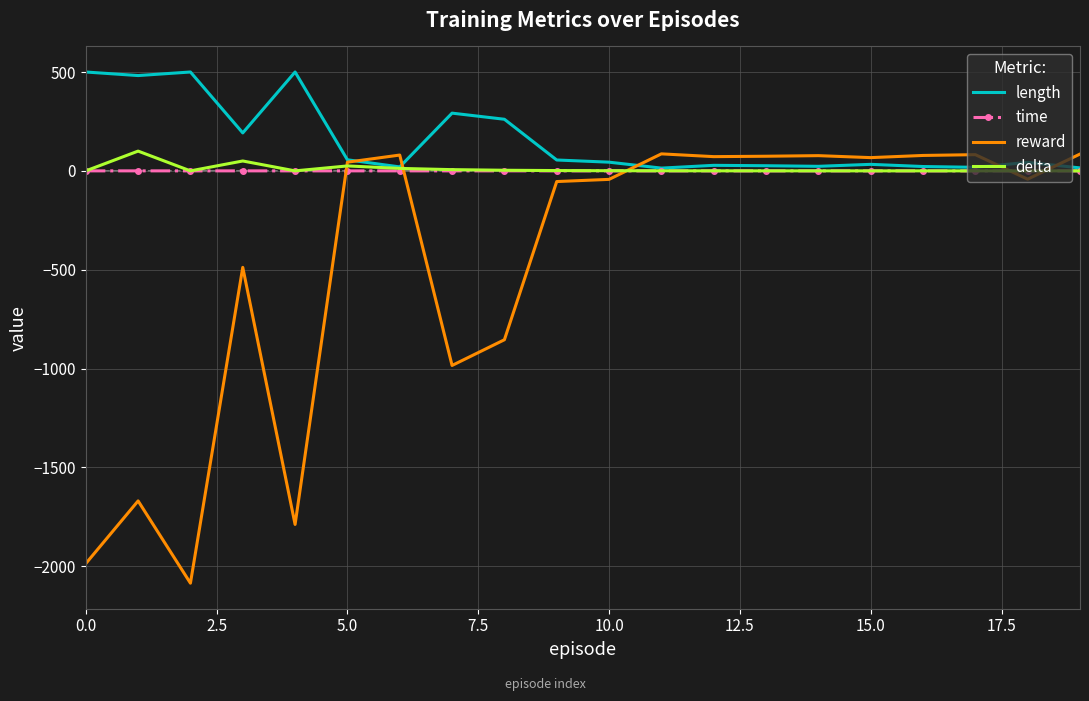

True or false: time and reward cross at least once.

True